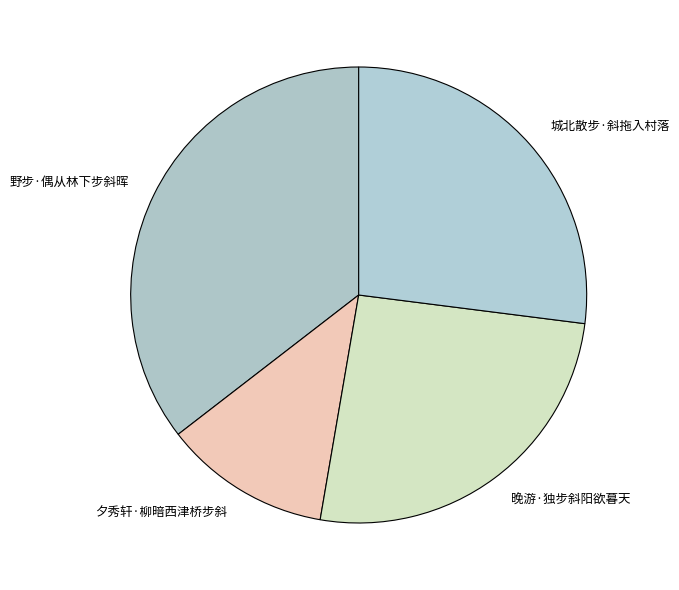

Count the number of slices in the pie.

4